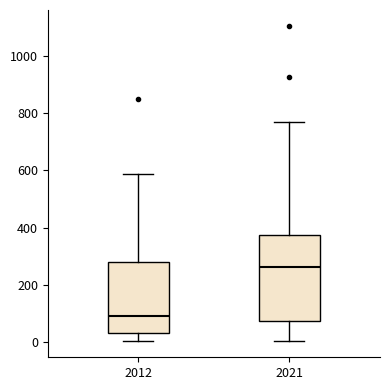

Reading left to right, read every box against the y-axis: the position of its median line, the range the box covers, and the ends of its whiskers. The values are not printed on the chart, so give them approximately, as read against the axis.

2012: median 100, box 40 to 280, whiskers 0 to 580
2021: median 260, box 80 to 380, whiskers 0 to 760